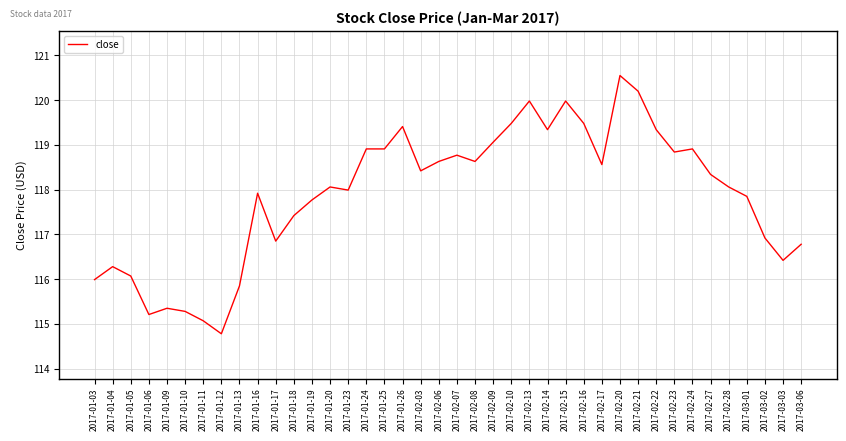

What is the ratio of the value at 2017-03-06 to the value at 2017-03-01?

1.0